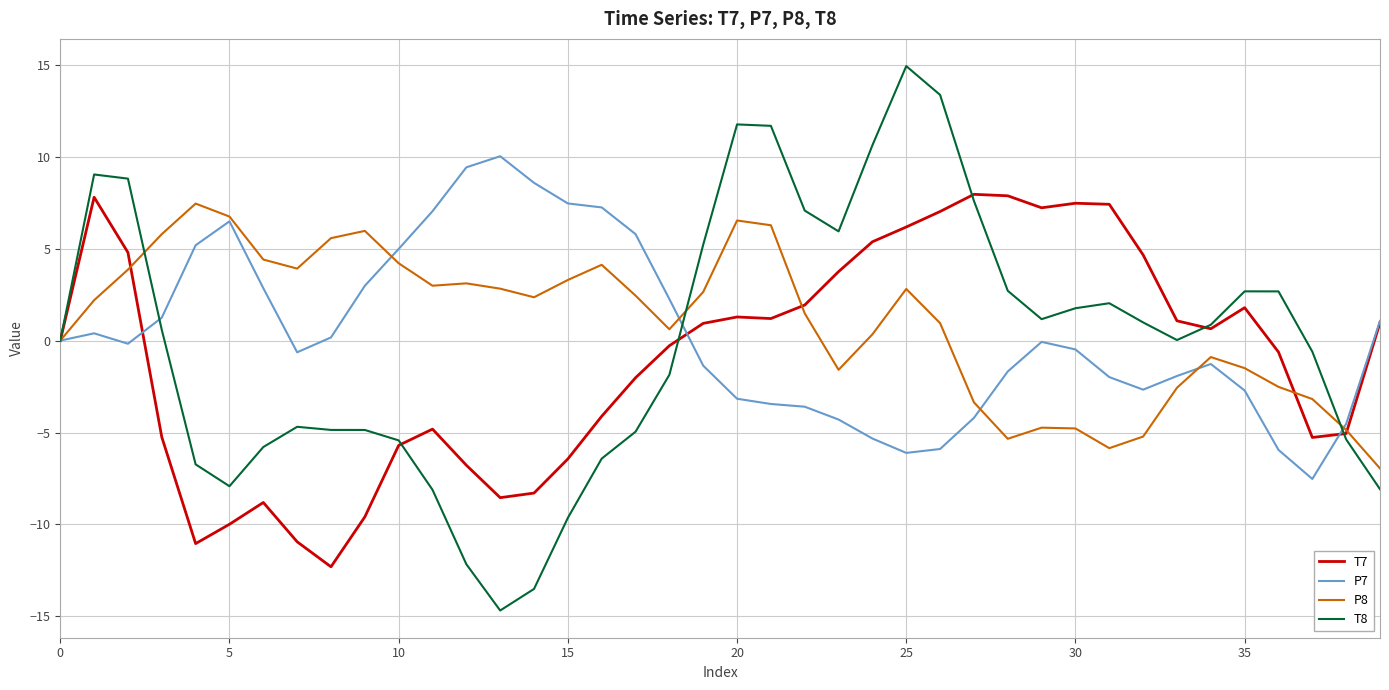

What is the minimum value for T7?

-12.3